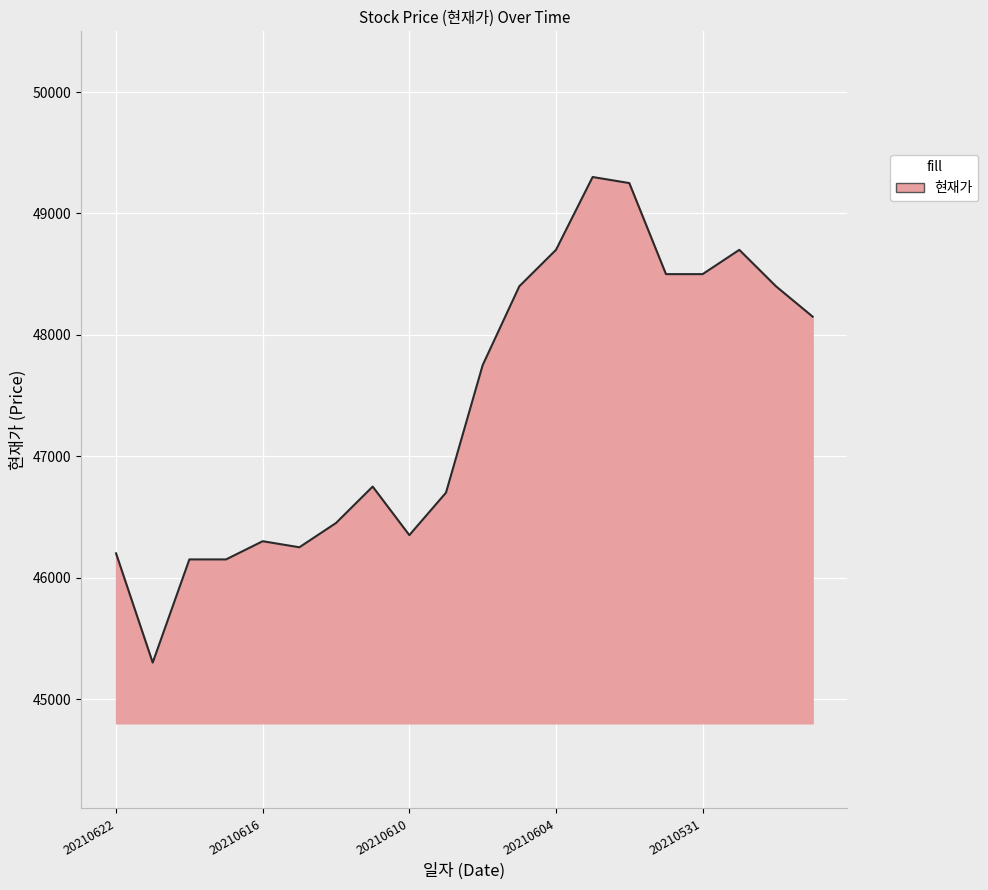

What is the smallest value displayed?

45300